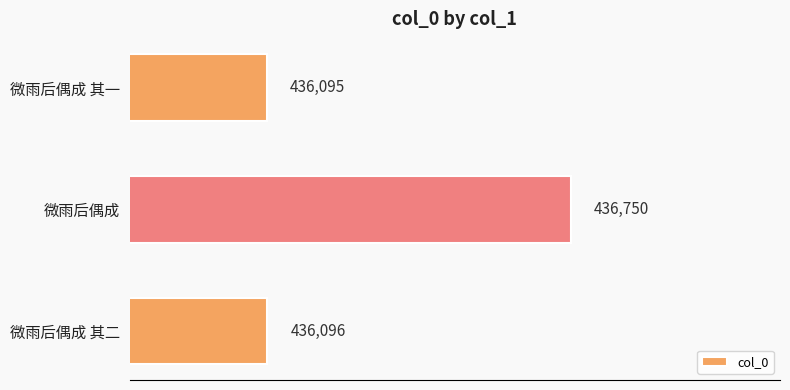

True or false: the data shows 601682 at 微雨后偶成 其一.

False